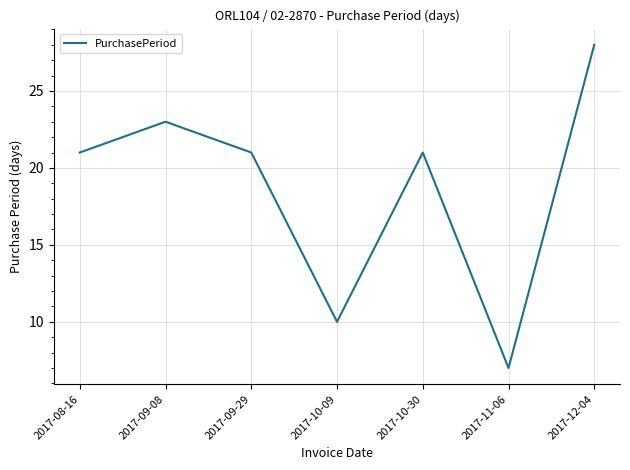

True or false: there are more than 2 points higher than both neighbors.

False